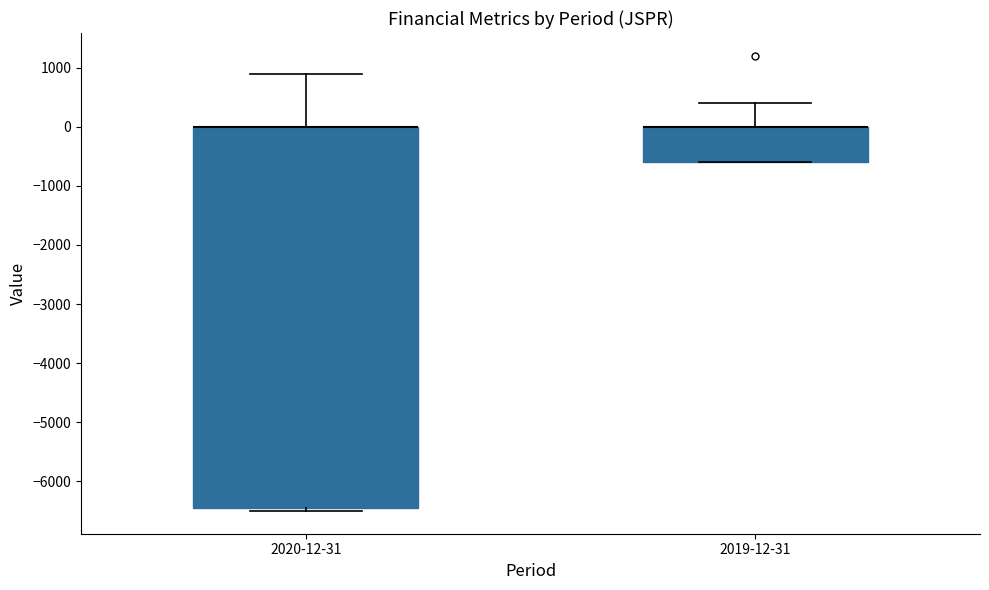

Which box is the tallest, from its lower edge to its upper edge?

2020-12-31